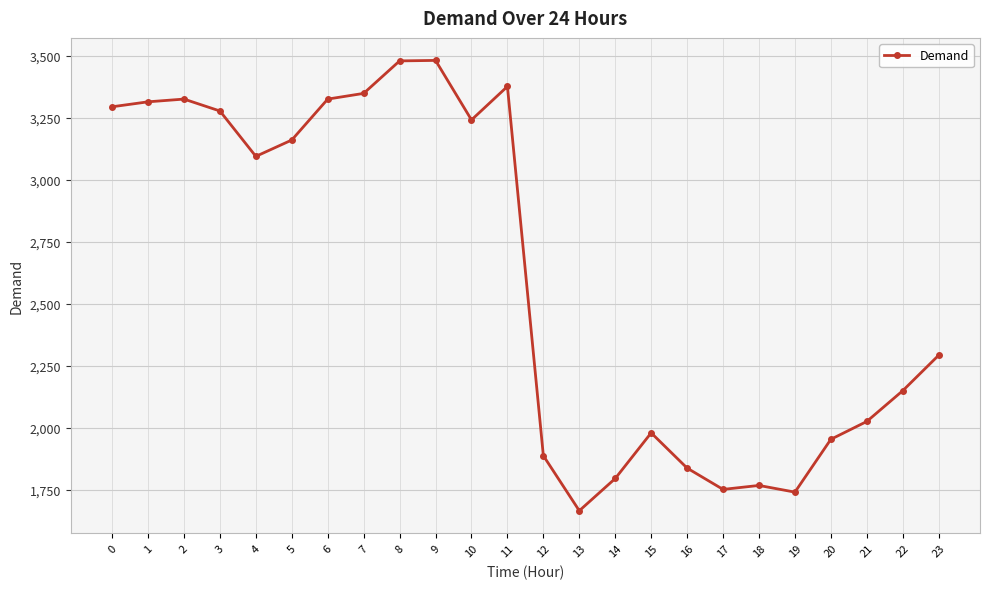

True or false: there are more than 2 points higher than both neighbors.

True